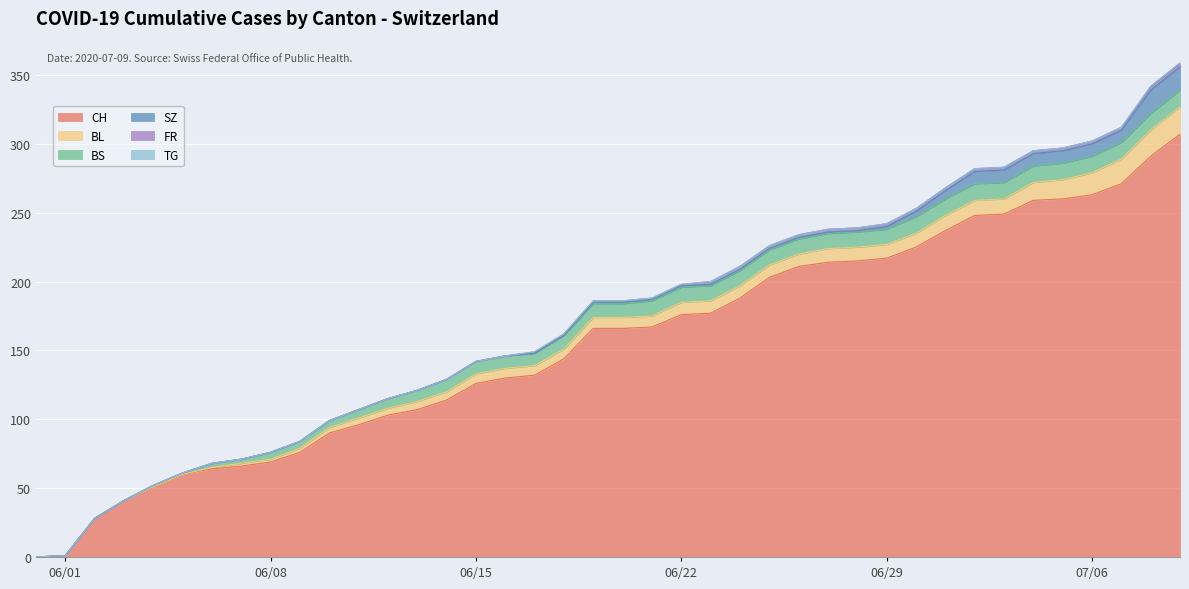

Is it true that BS equals 5 at 2020-06-29?

False